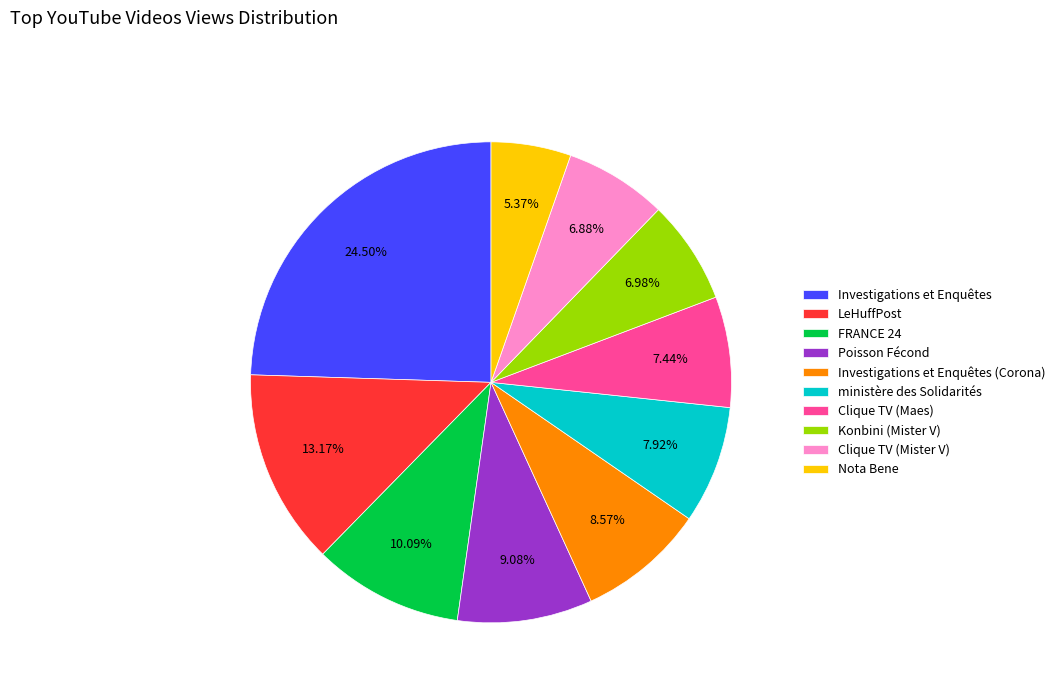

Count the number of slices in the pie.

10